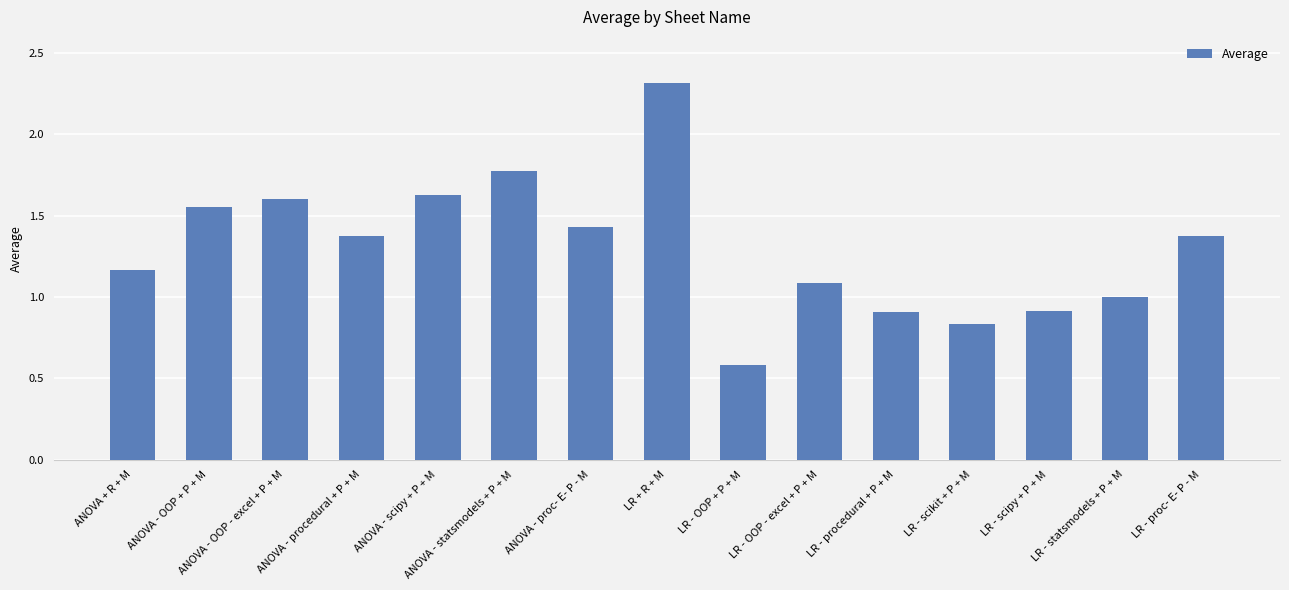

Read the value at LR + R + M.

2.3